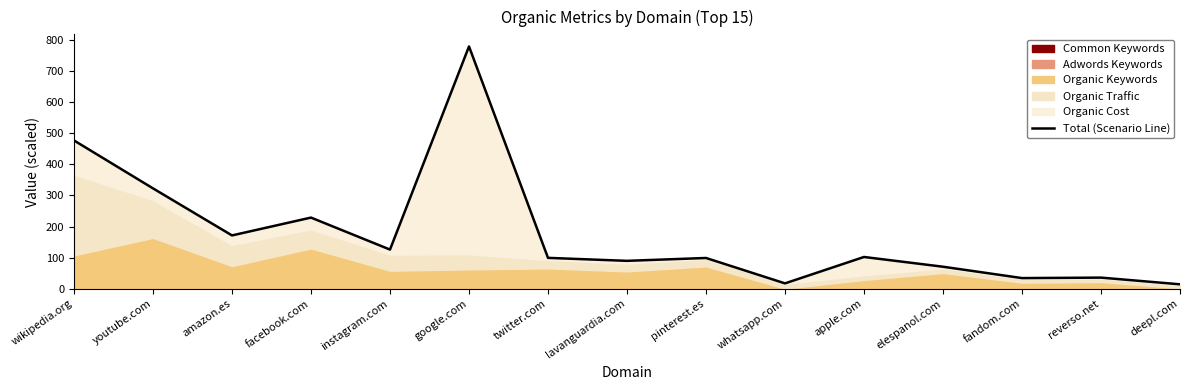

Reading left to right, list all the values displayed in this chart.

476.8	322.7	171.5	228.8	125.9	779.0	99.3	89.8	98.9	17.3	102.2	70.8	34.3	35.8	14.3